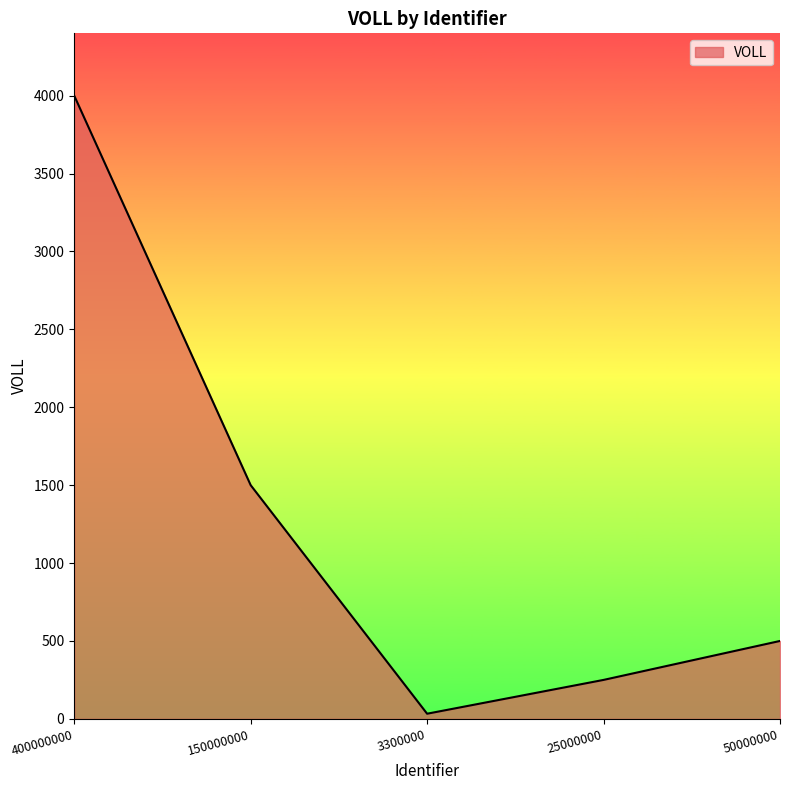

Reading right to left, what are all the values shown in this chart?

500	250	33	1500	4000